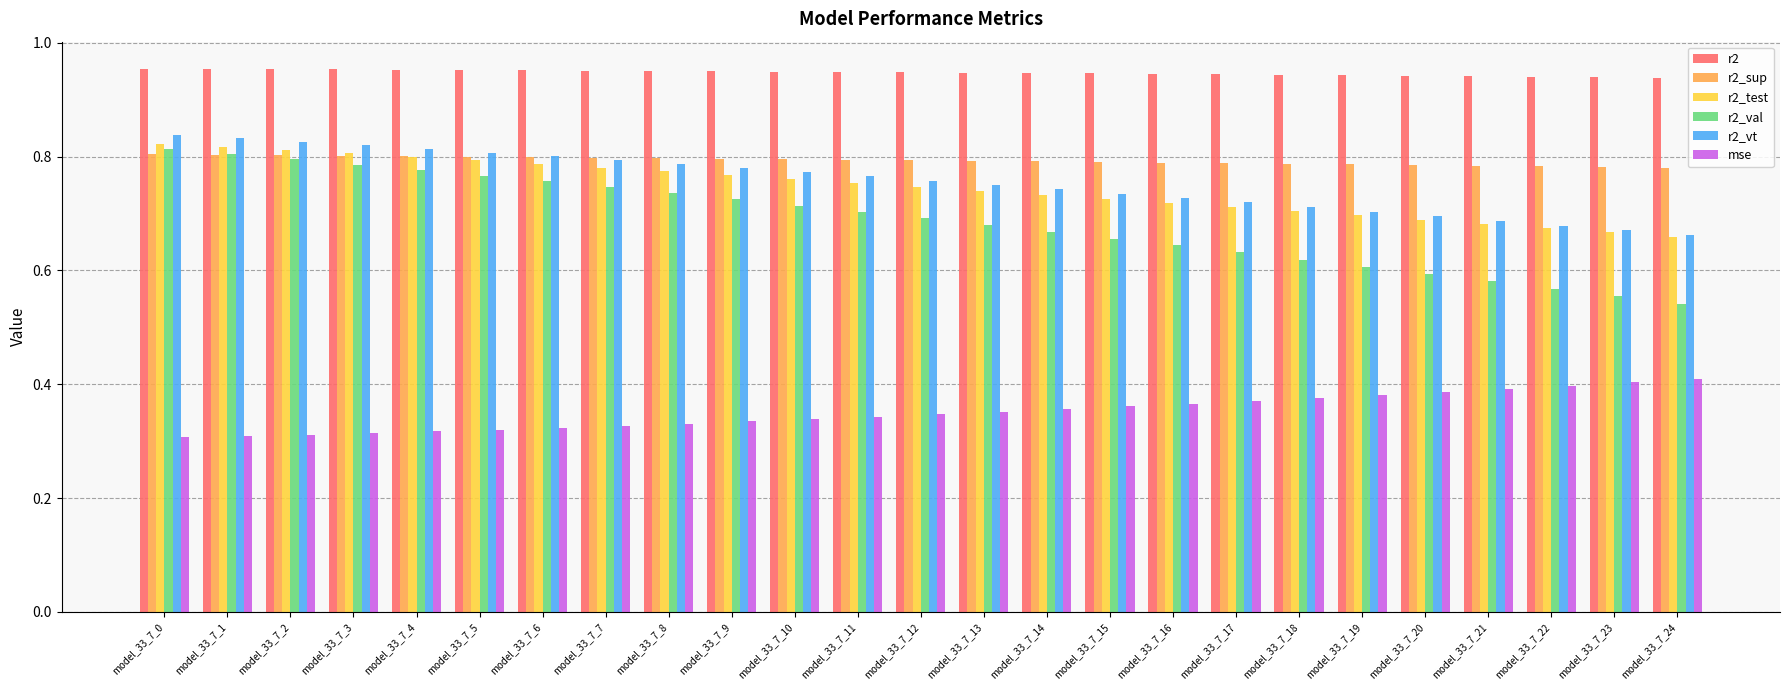

Count the mse values in the range 0 to 1.

25